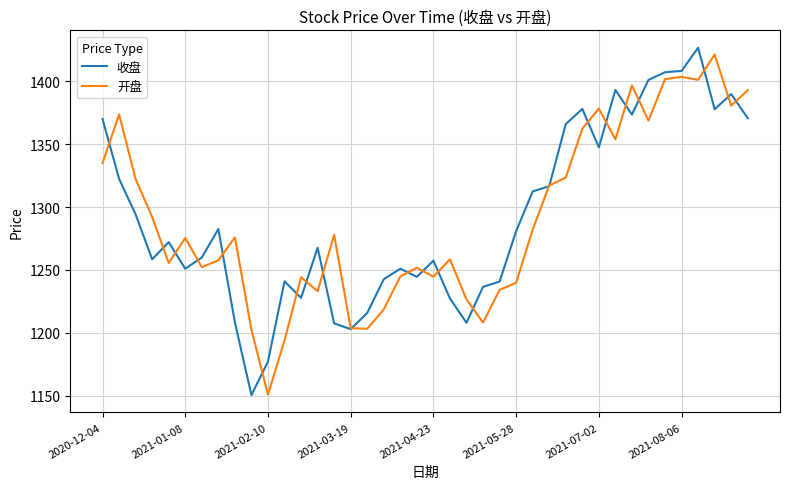

What is the minimum value shown in the chart?

1150.6